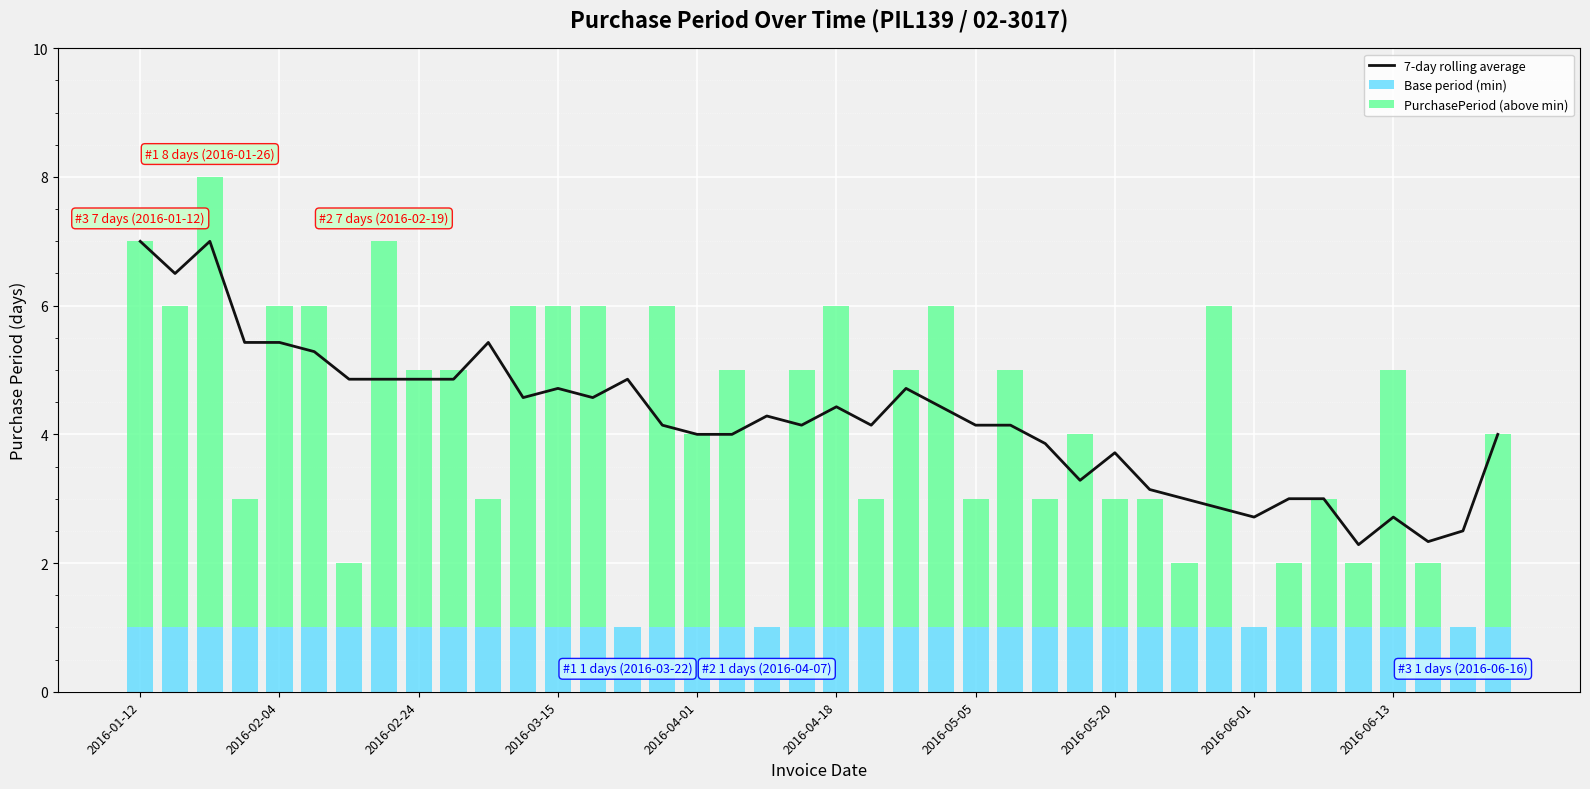

How many groups of bars are there?

40